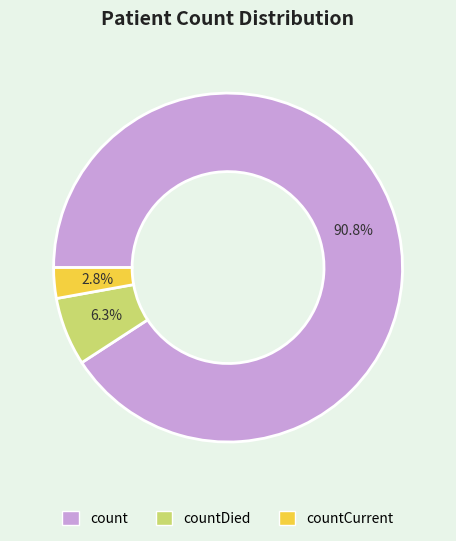

Does any single category account for the majority?

Yes